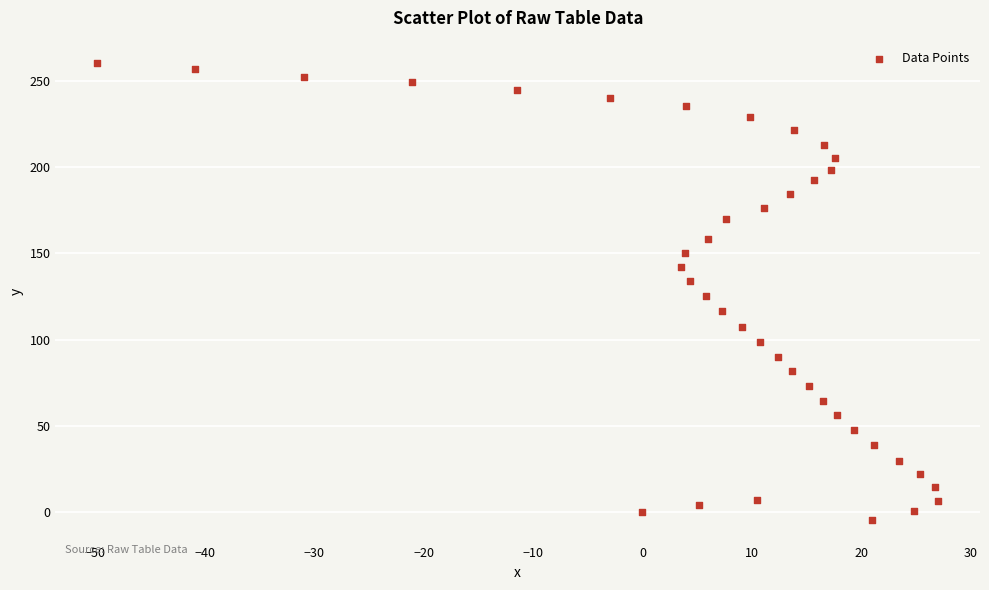

What is the range of Y values (max minus min)?

264.3